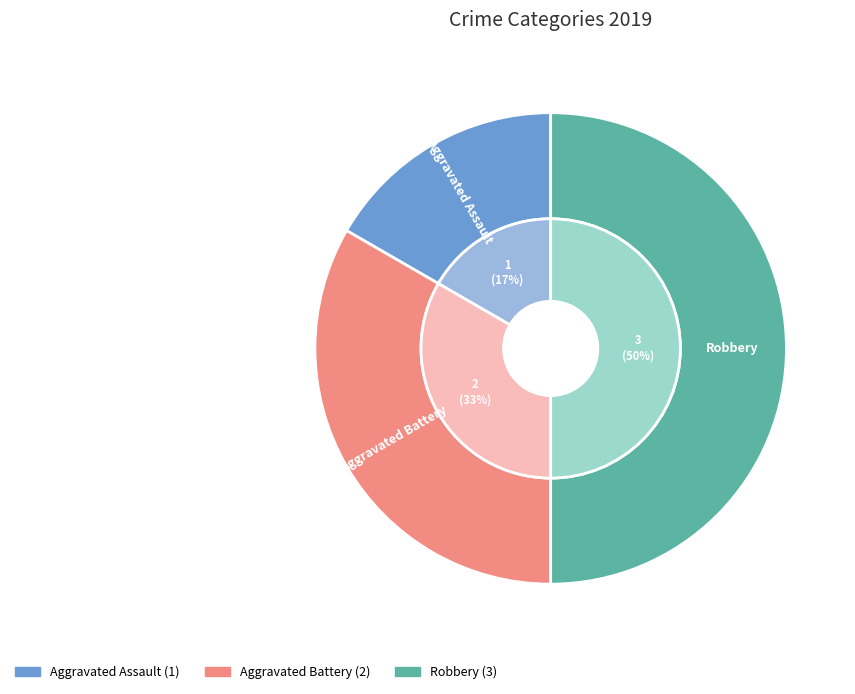

How many slices are in this pie chart?

3